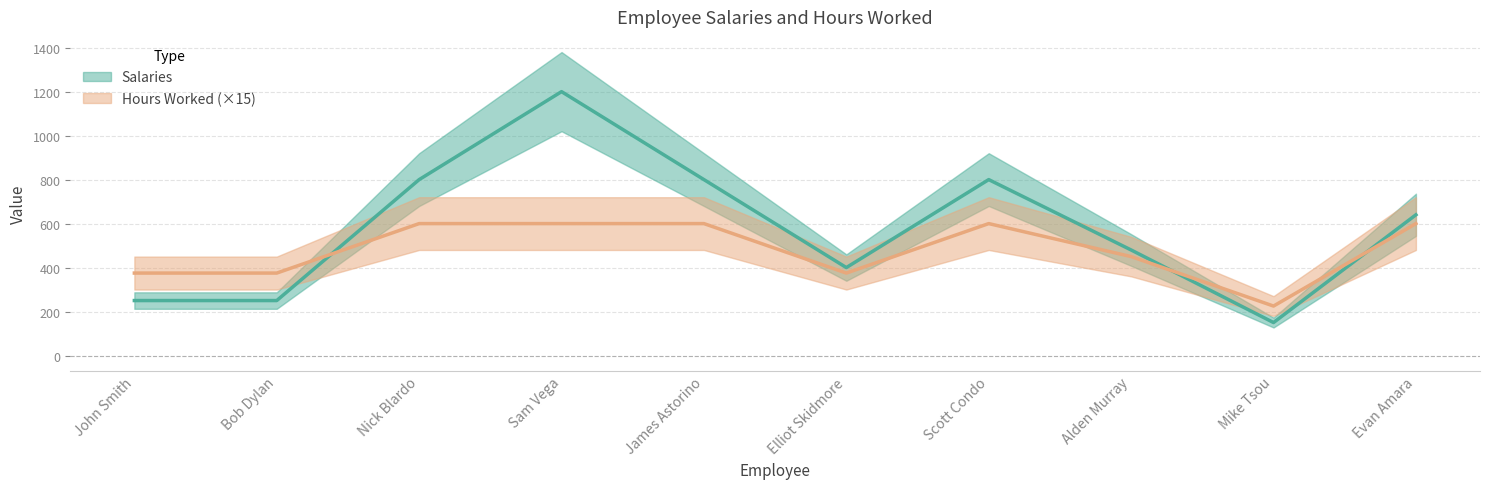

Reading left to right, transcribe all the data shown in this chart.

Salaries: John Smith=250	Bob Dylan=250	Nick Blardo=800	Sam Vega=1200	James Astorino=800	Elliot Skidmore=400	Scott Condo=800	Alden Murray=480	Mike Tsou=150	Evan Amara=640
Hours Worked: John Smith=375	Bob Dylan=375	Nick Blardo=600	Sam Vega=600	James Astorino=600	Elliot Skidmore=375	Scott Condo=600	Alden Murray=450	Mike Tsou=225	Evan Amara=600